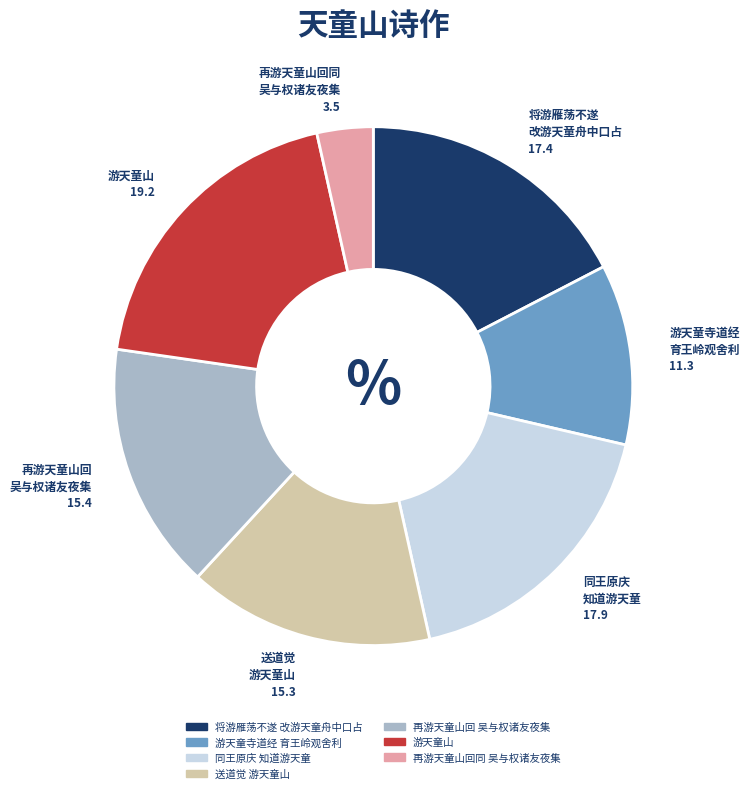

Is there a majority slice in this chart?

No